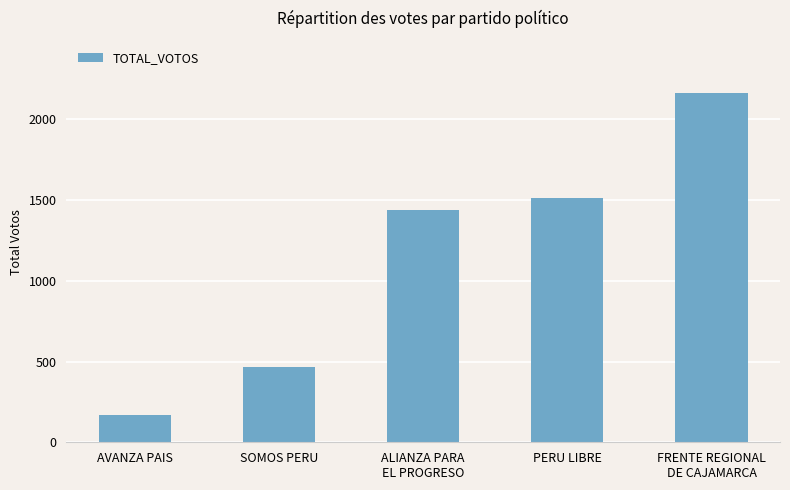

Between ALIANZA PARA
EL PROGRESO and SOMOS PERU, which is larger?

ALIANZA PARA
EL PROGRESO